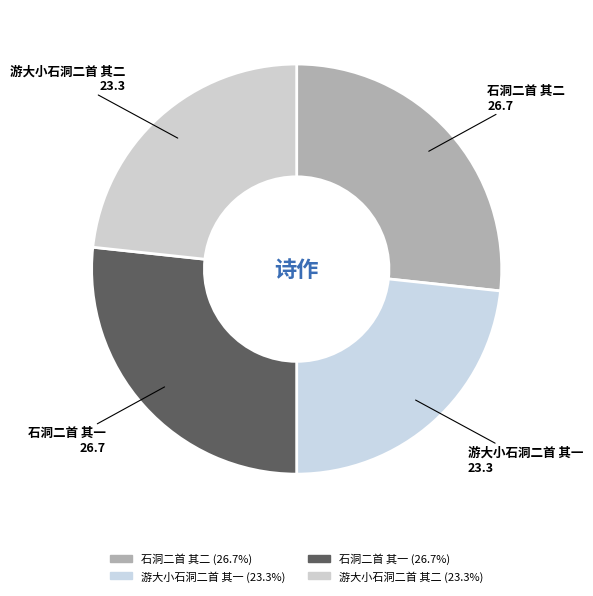

What percentage do 石洞二首 其二 and 游大小石洞二首 其二 together represent?

50.0%